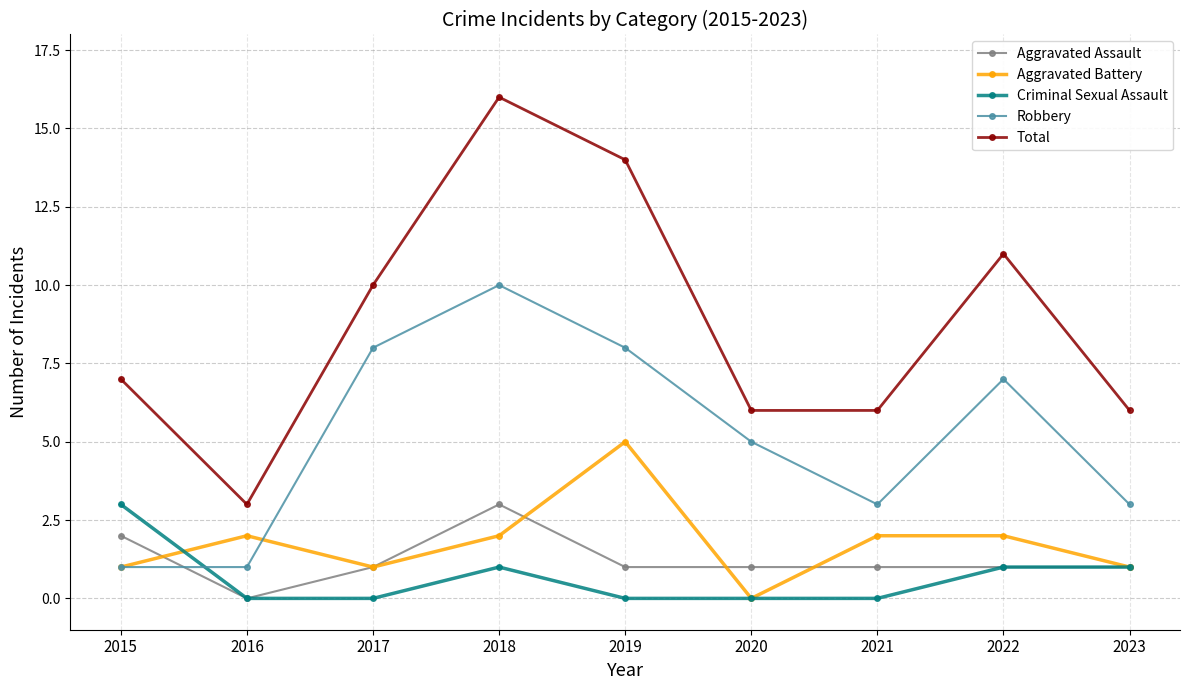

What is the difference between the second highest and minimum values in the Aggravated Battery series?

2